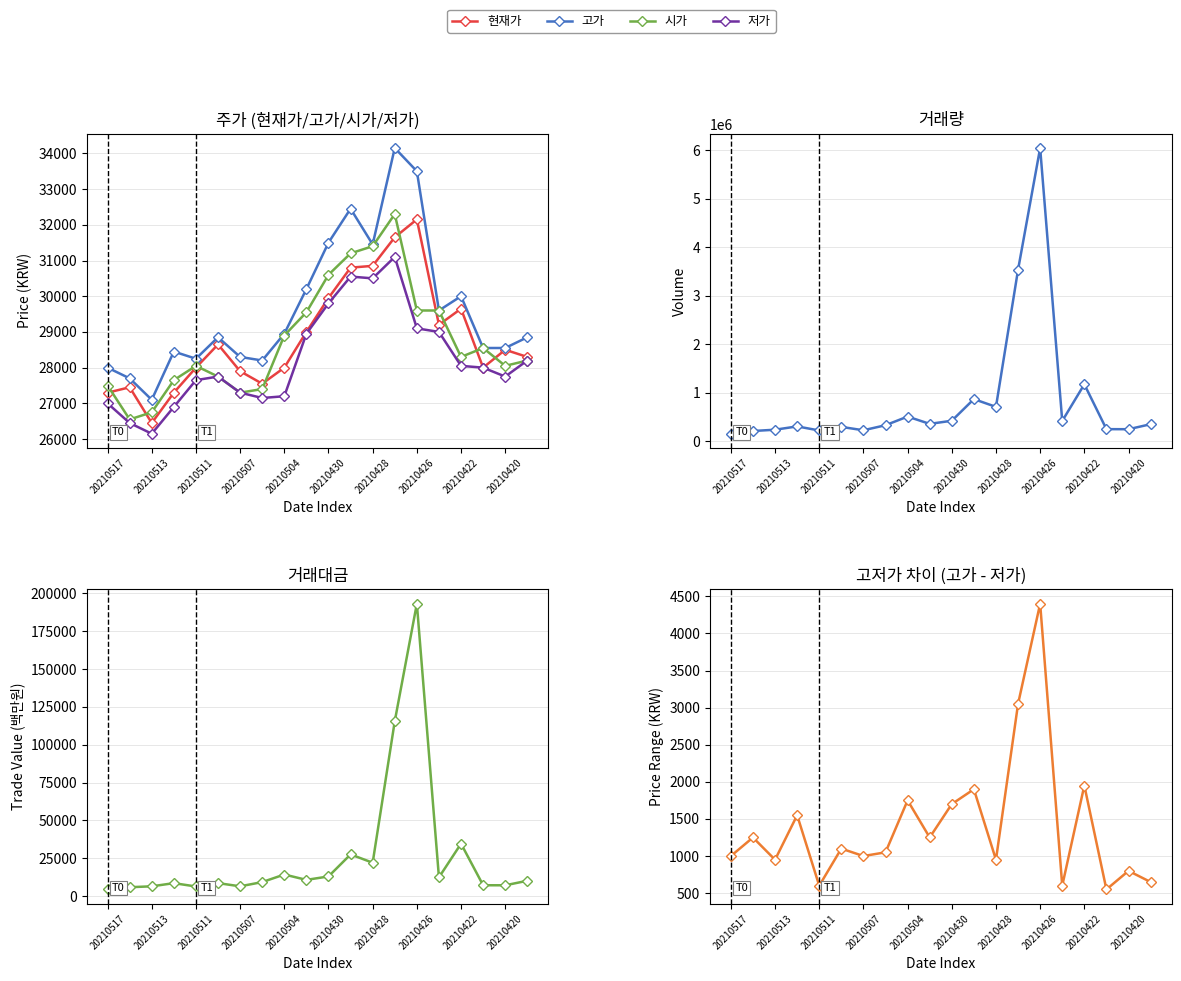

What is the minimum value shown in the chart?

26150